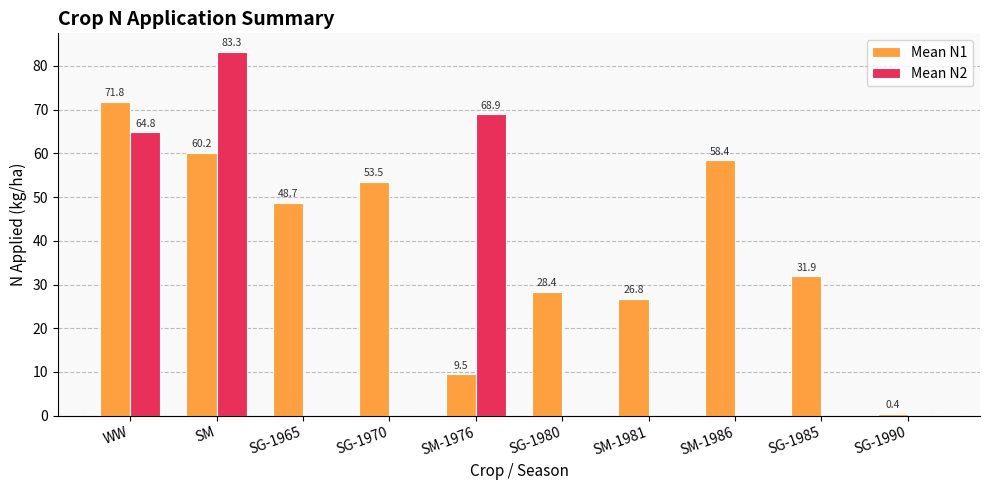

What is the total value across all series at SG-1970?

53.5